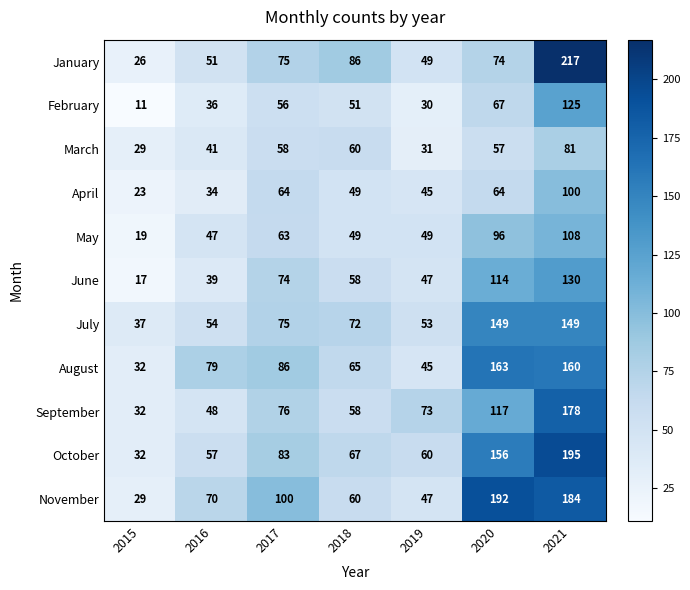

How many categories are shown in the chart?

7